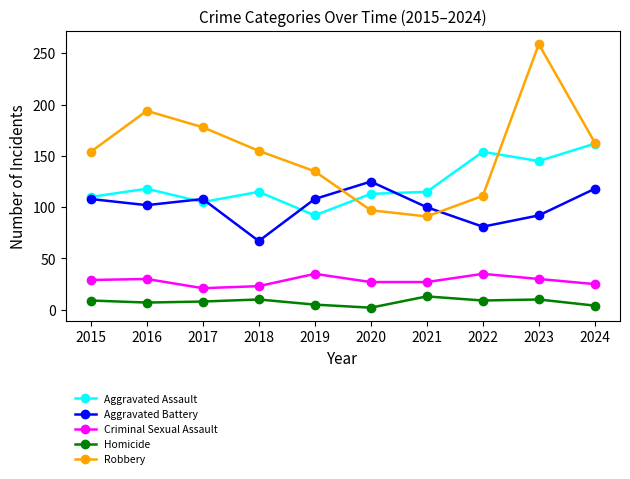

True or false: Homicide and Criminal Sexual Assault intersect in this chart.

False